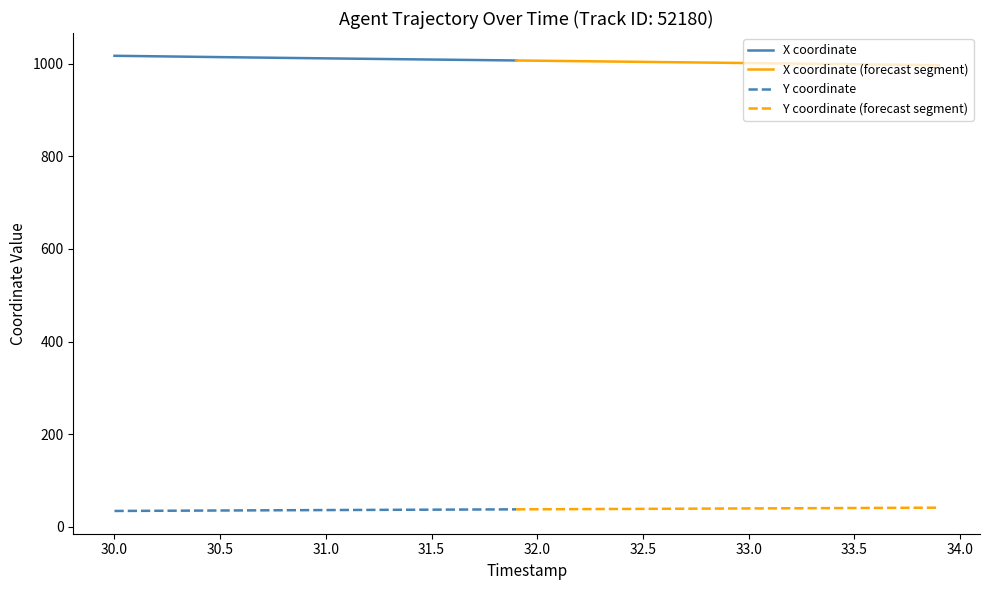

The X series shows 1007.8 at 18. True or false?

True